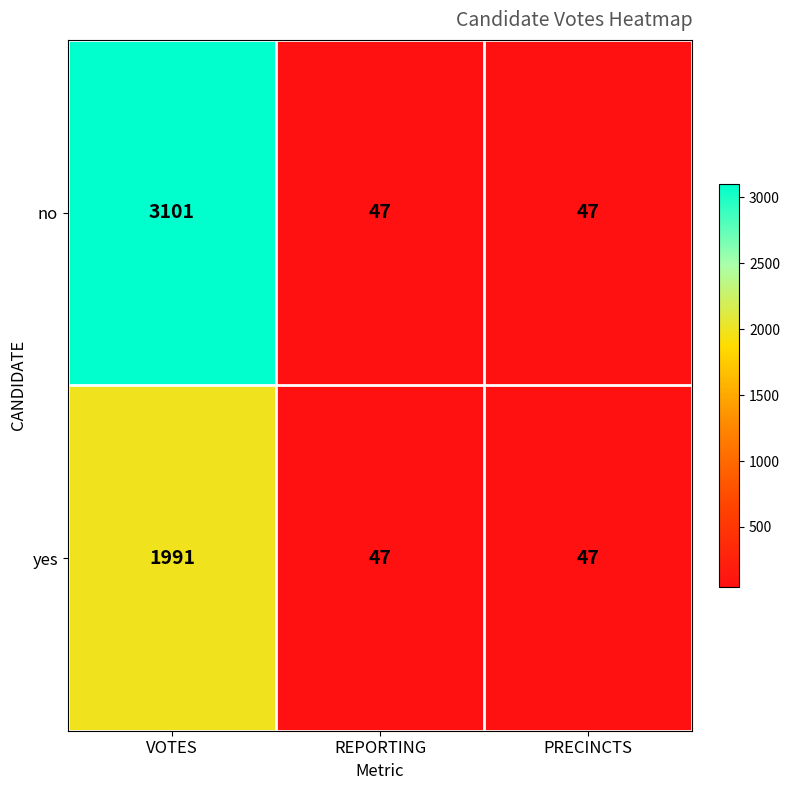

Which series has the largest range (max minus min)?

no